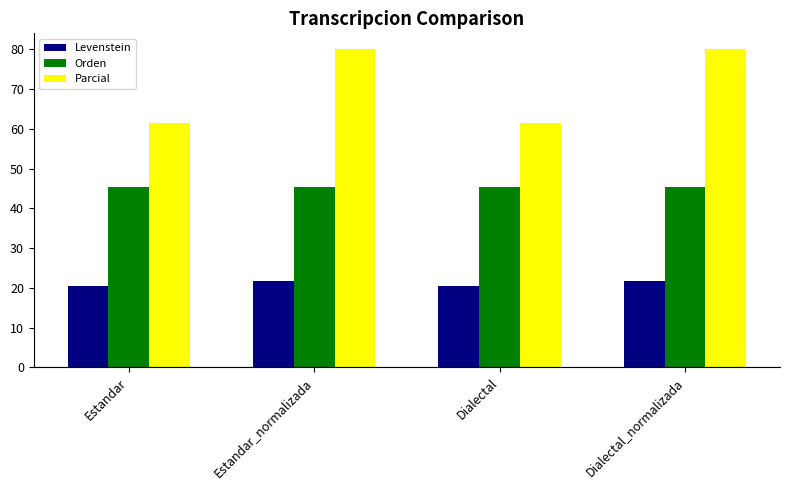

Is it true that Parcial equals 138.2 at Estandar_normalizada?

False